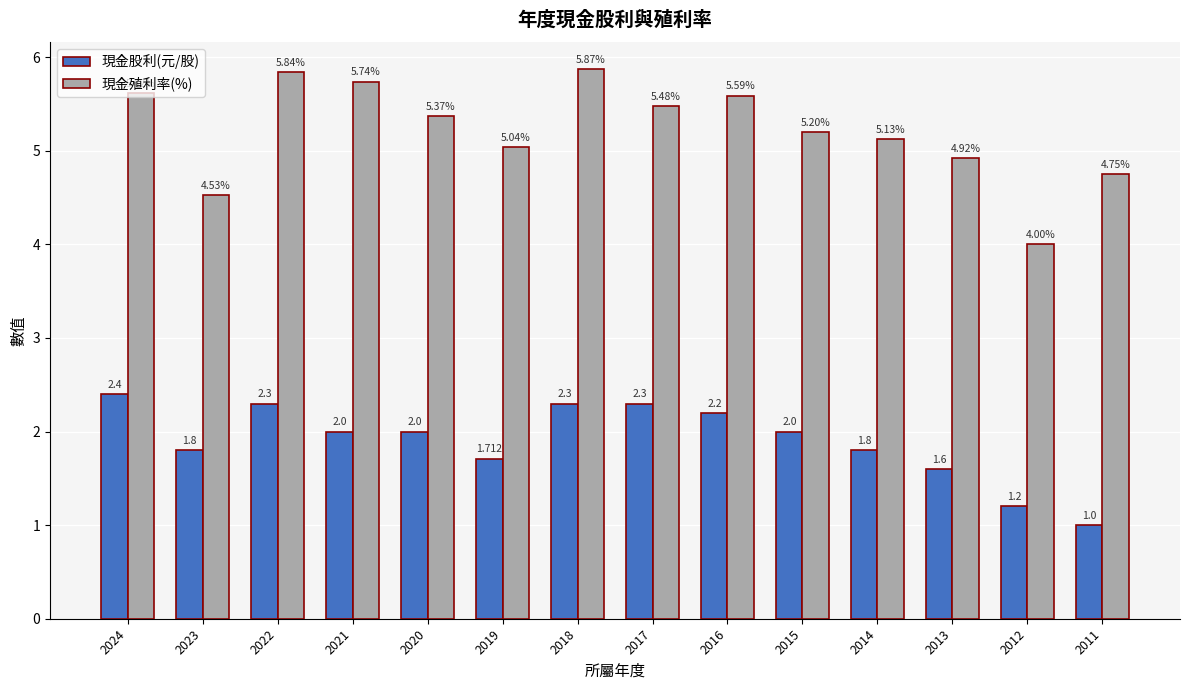

What is the minimum value for 現金股利(元/股)?

1.0